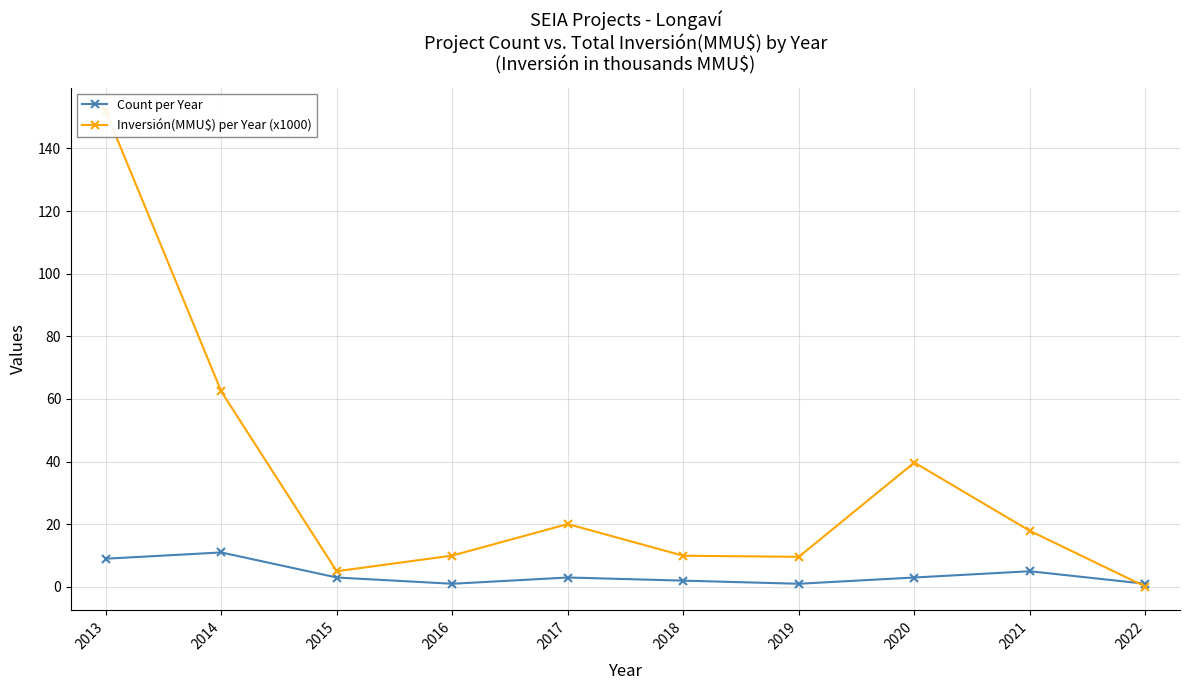

Between 2022 and 2015, which is larger?

2015